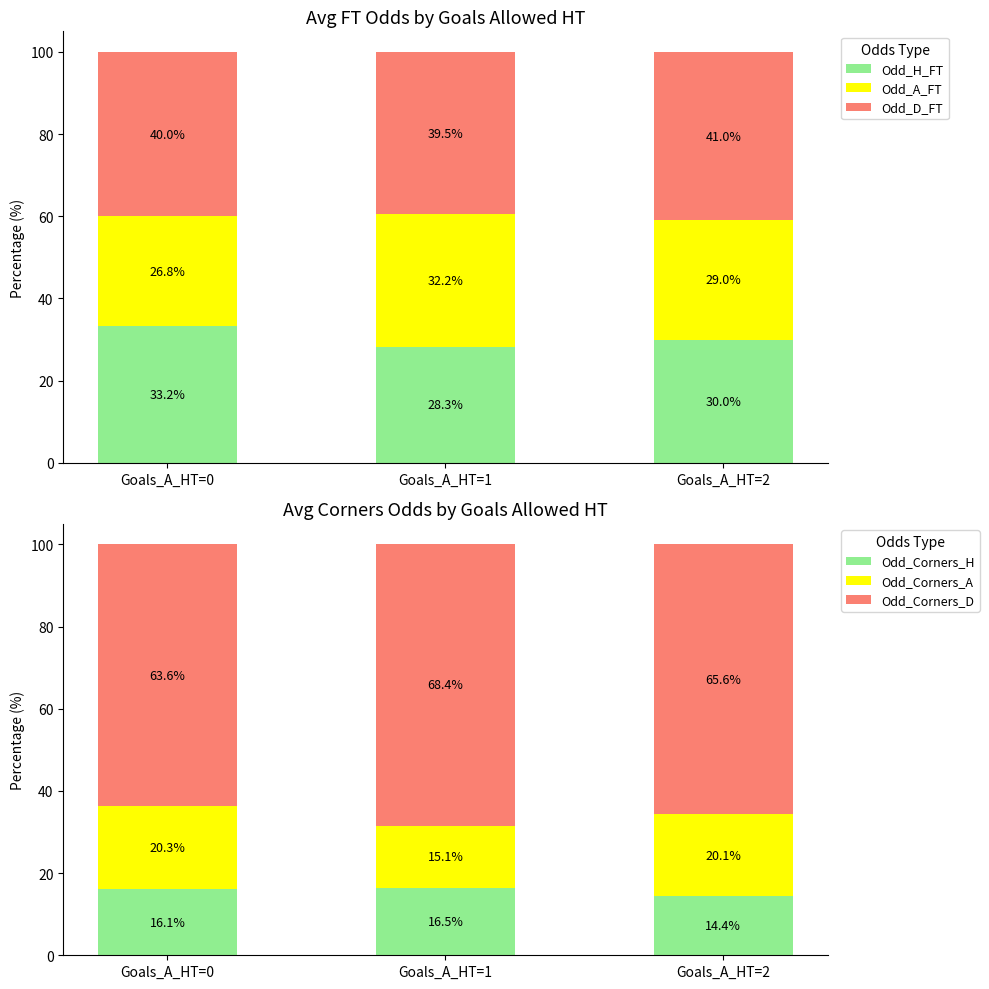

What are all the series names shown in the legend?

Odd_H_FT, Odd_A_FT, Odd_D_FT, Odd_Corners_H, Odd_Corners_A, Odd_Corners_D